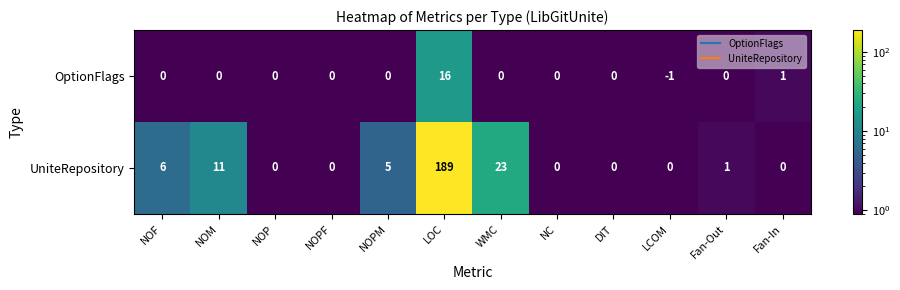

Which category has the lowest value across all series?

LCOM